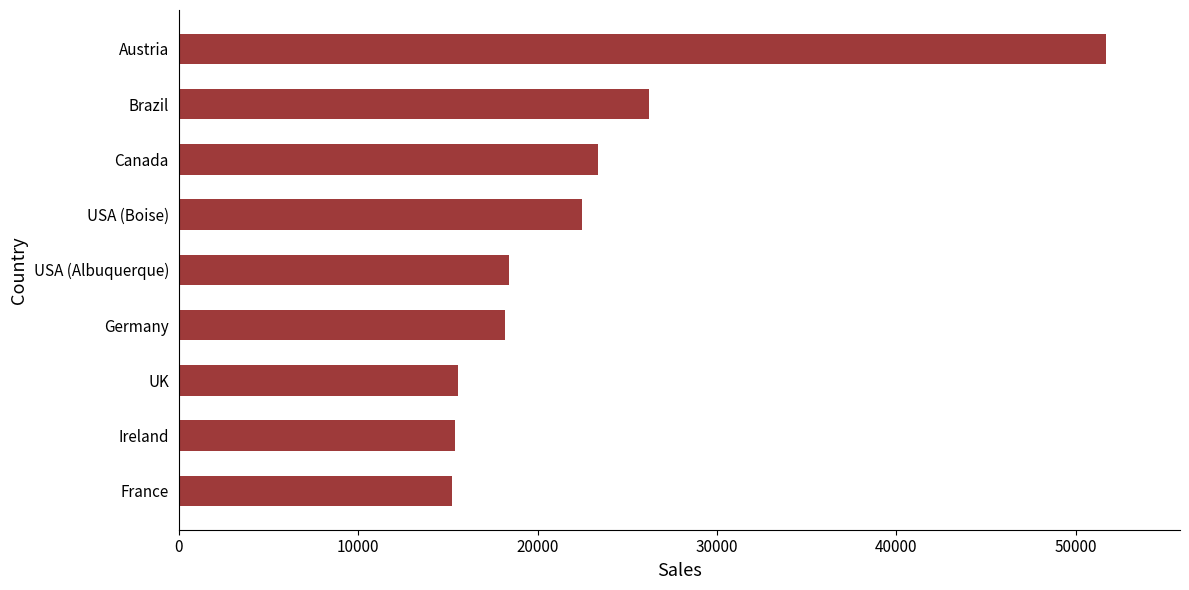

Which has a higher value, Ireland or USA (Albuquerque)?

USA (Albuquerque)